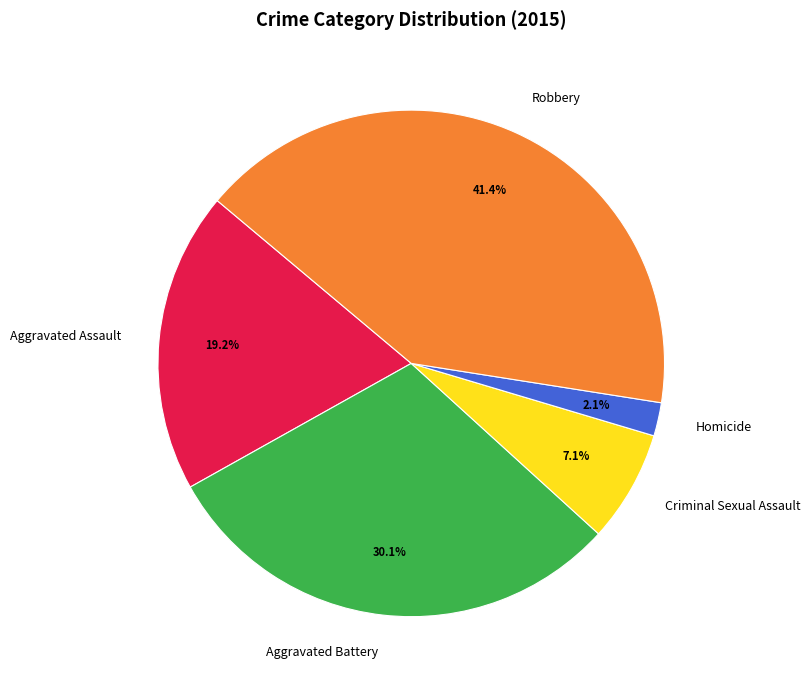

How many slices are in this pie chart?

5